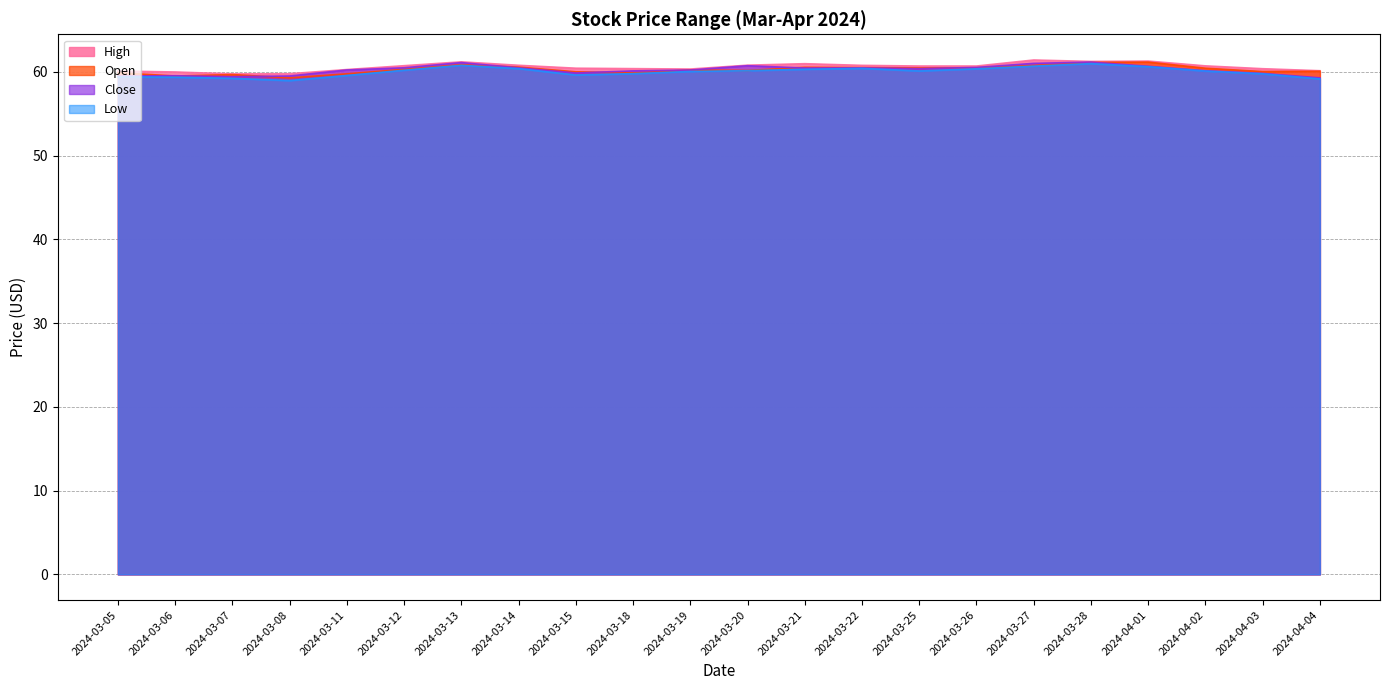

What is the average value of the Close series?

60.2